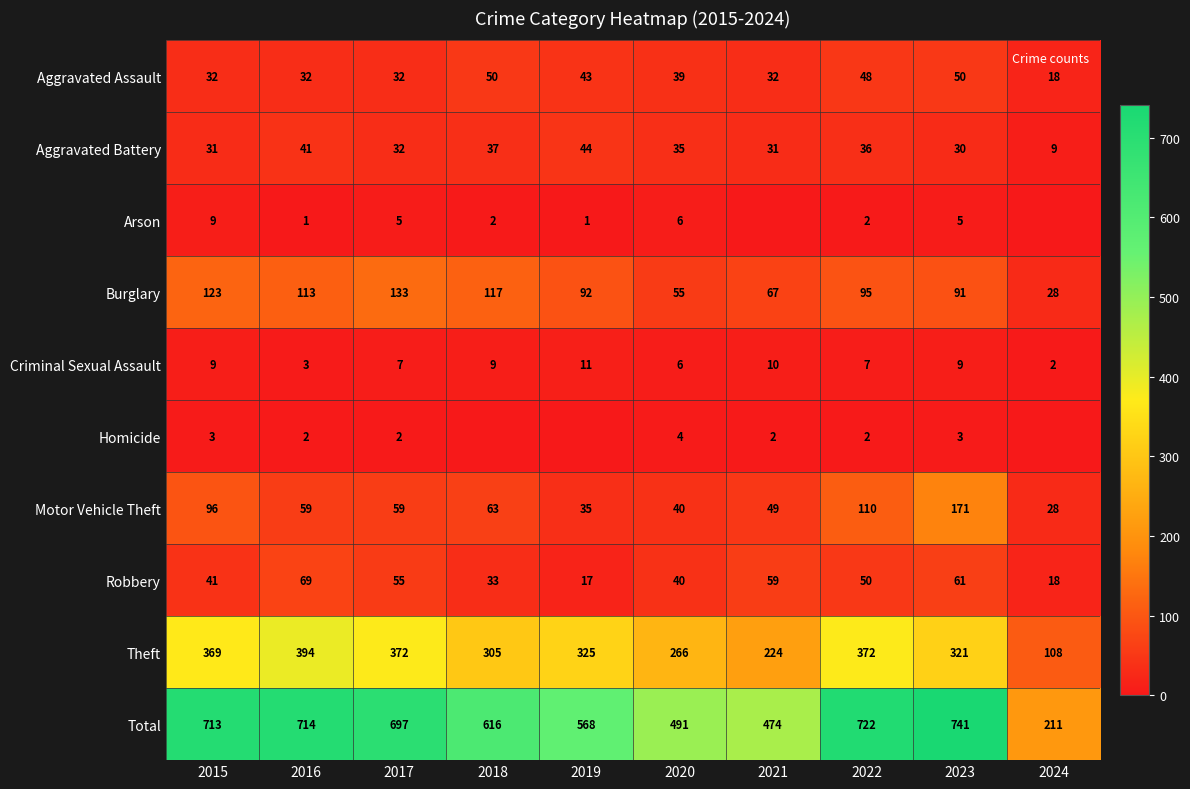

What value does the Burglary series have at 2019, to the nearest 5?

90